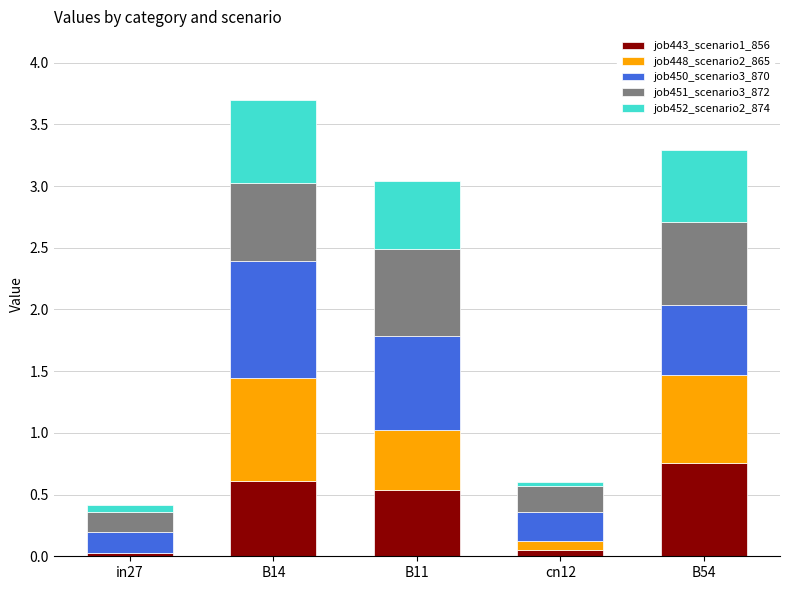

The value of job443_scenario1_856 at B54 is 0.4. True or false?

False